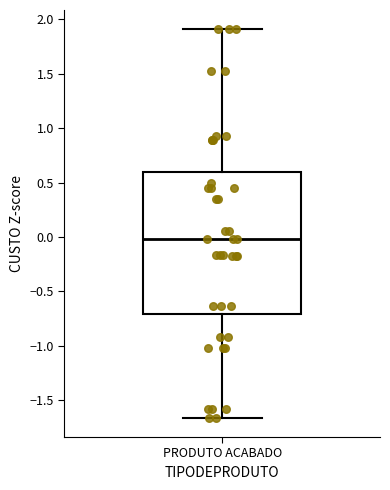

Transcribe this box plot: give where the median line is, the range the box spans, and where the two whiskers end, as read against the y-axis. The values are not printed on the chart, so give them approximately, as read against the axis.

median 0.00, box -0.70 to 0.60, whiskers -1.65 to 1.90